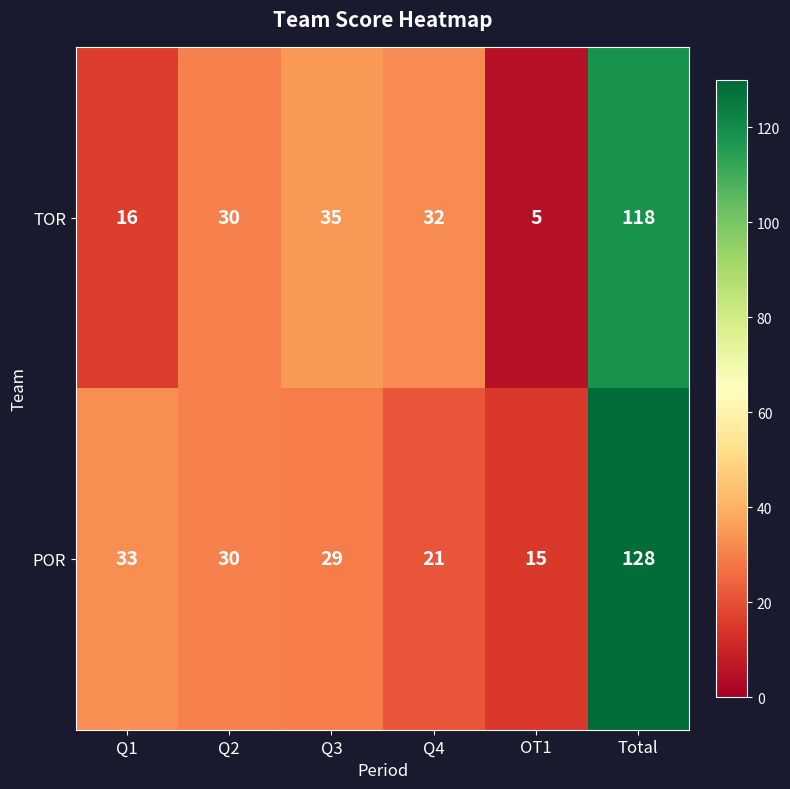

How many data points does each series have?

6